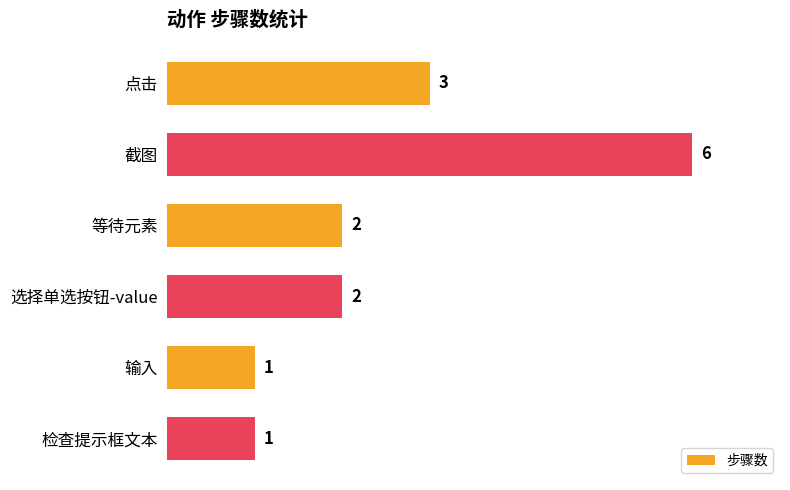

Are the bars grouped side by side (vs. stacked)?

No